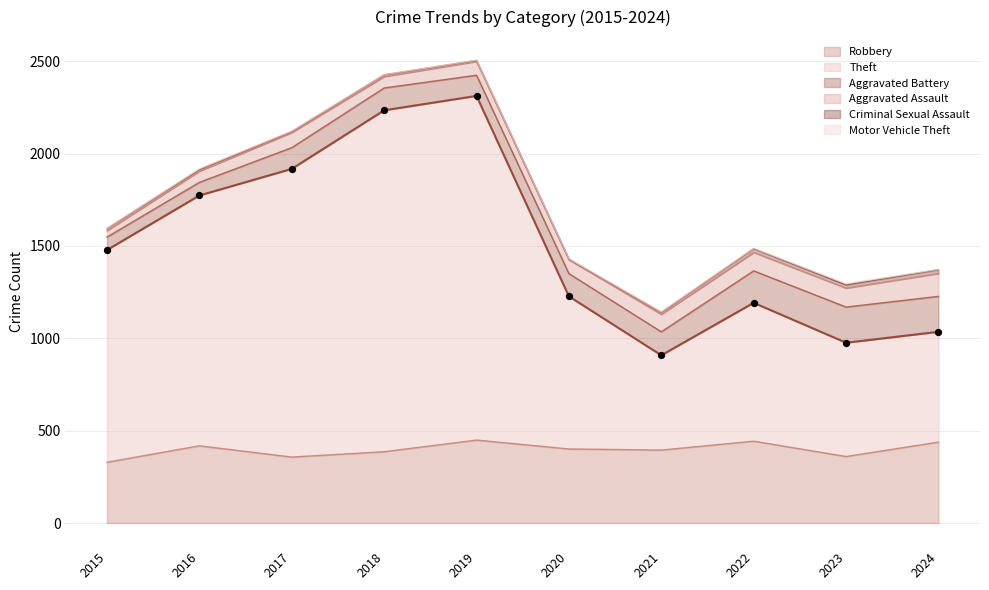

Which series has the largest total across all categories?

Theft